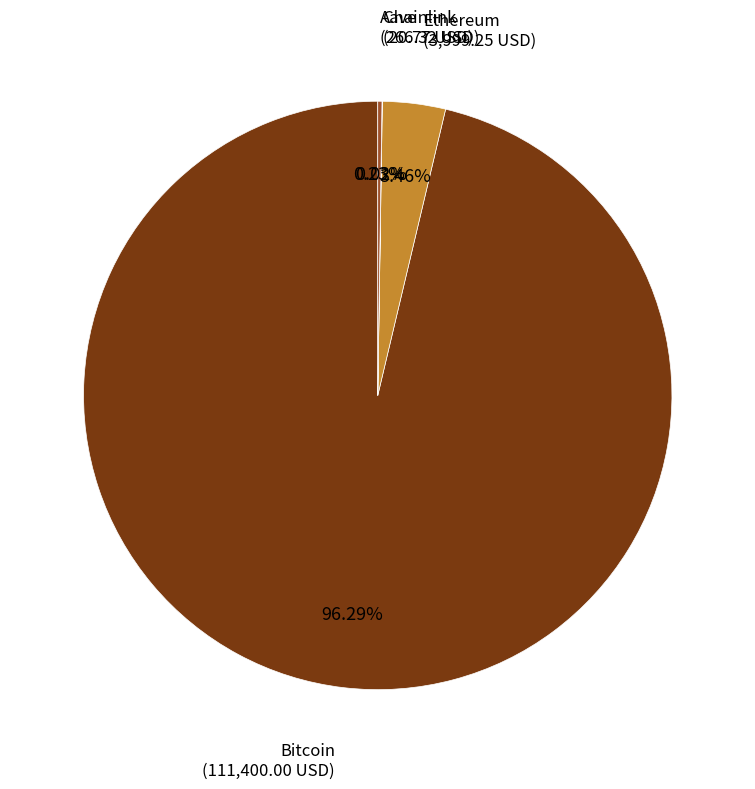

Is there any slice that represents more than half of the pie?

Yes